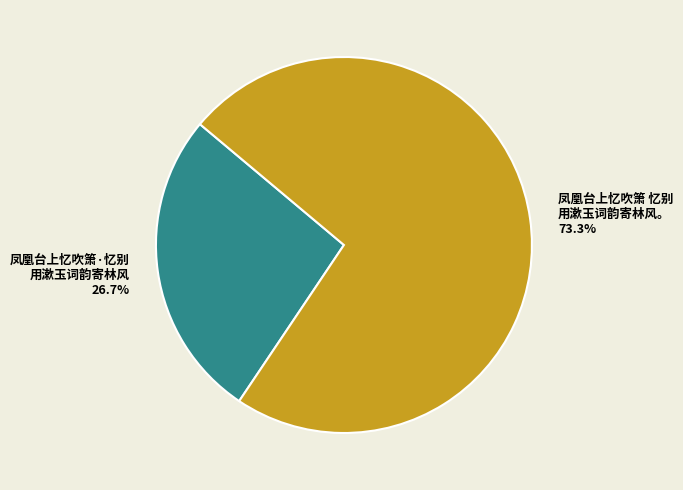

Does any single category account for the majority?

Yes